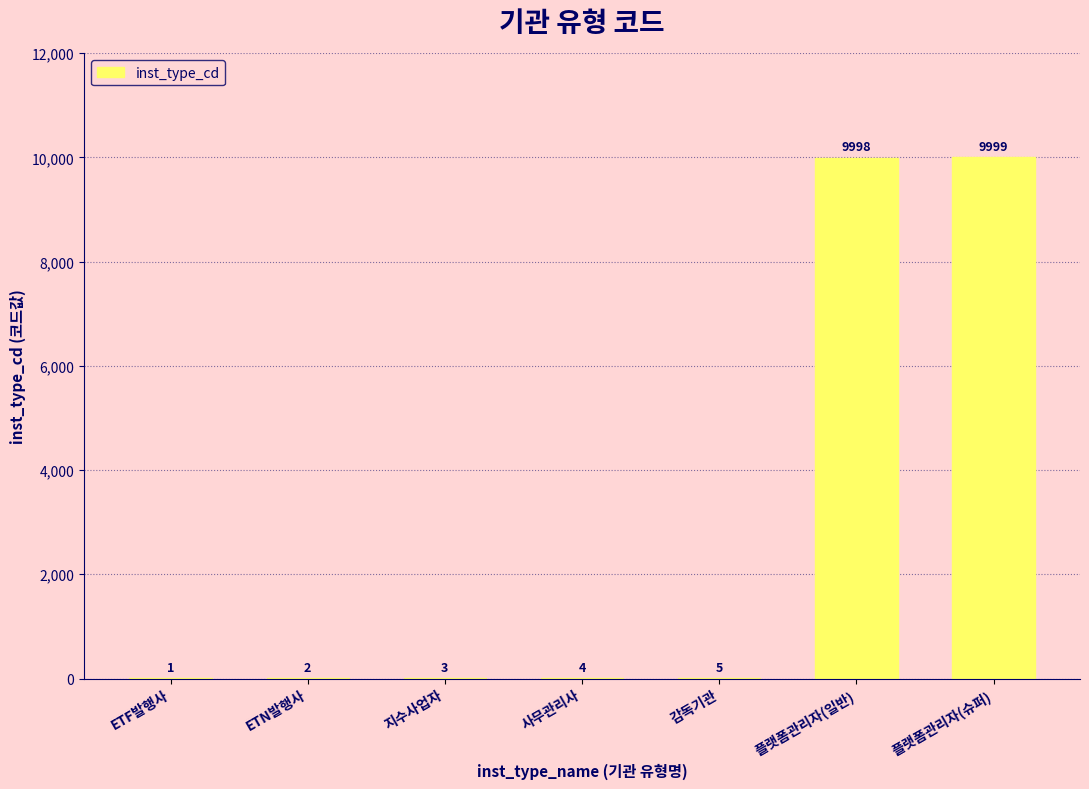

True or false: the data shows 2 at ETN발행사.

True